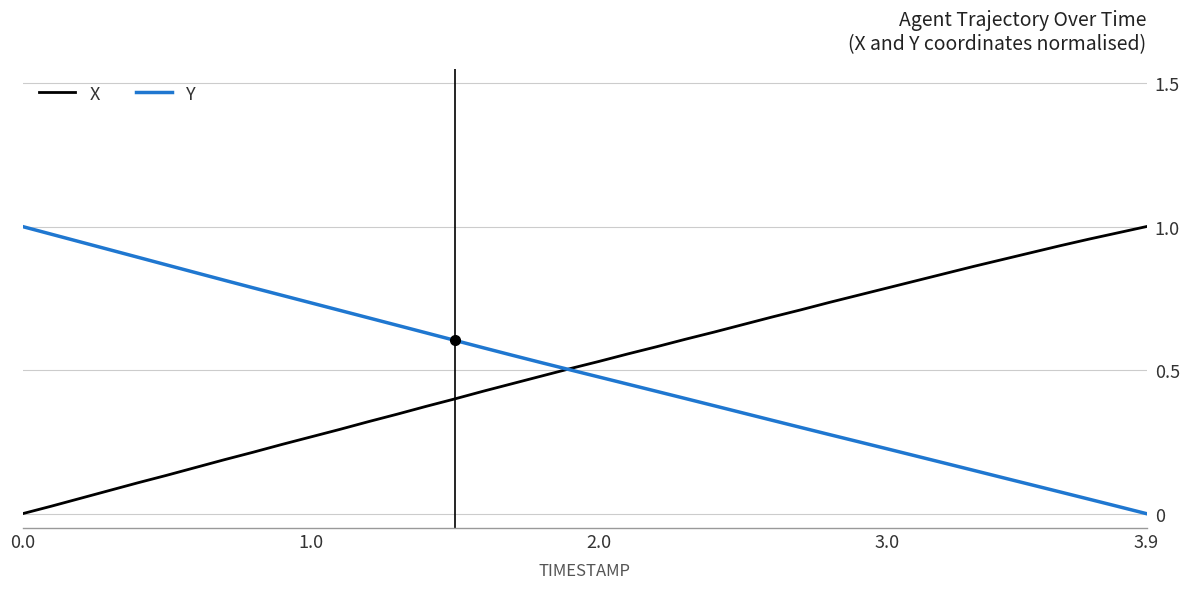

True or false: X and Y cross at least once.

True